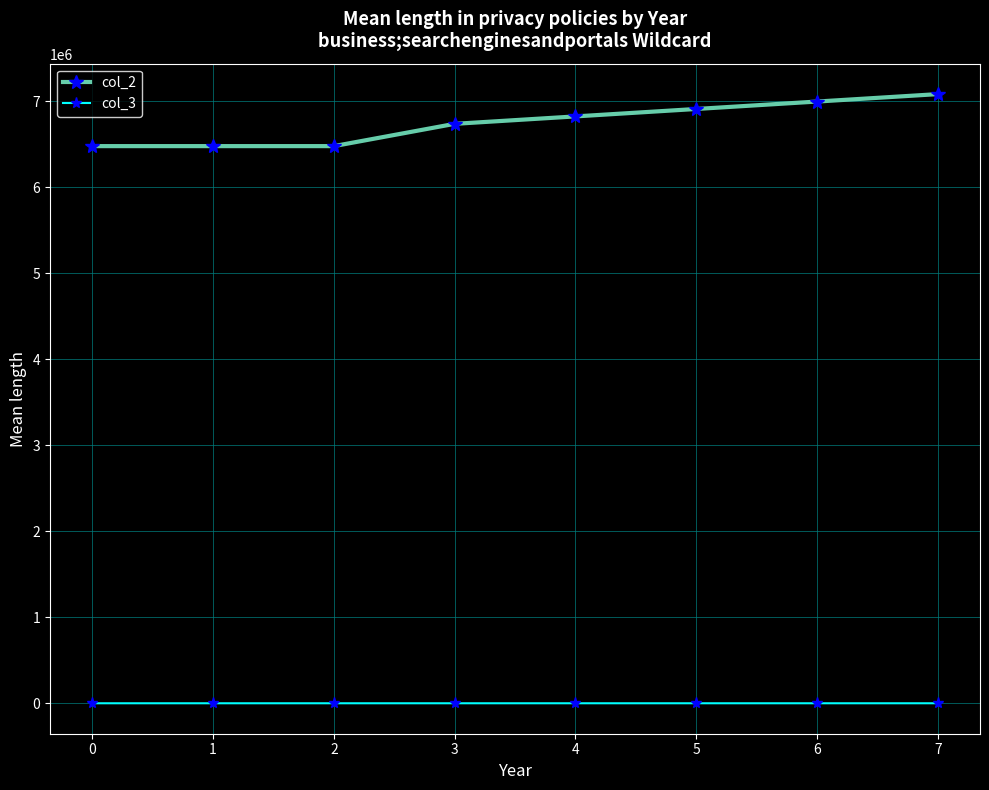

Which series has the largest total across all categories?

col_2